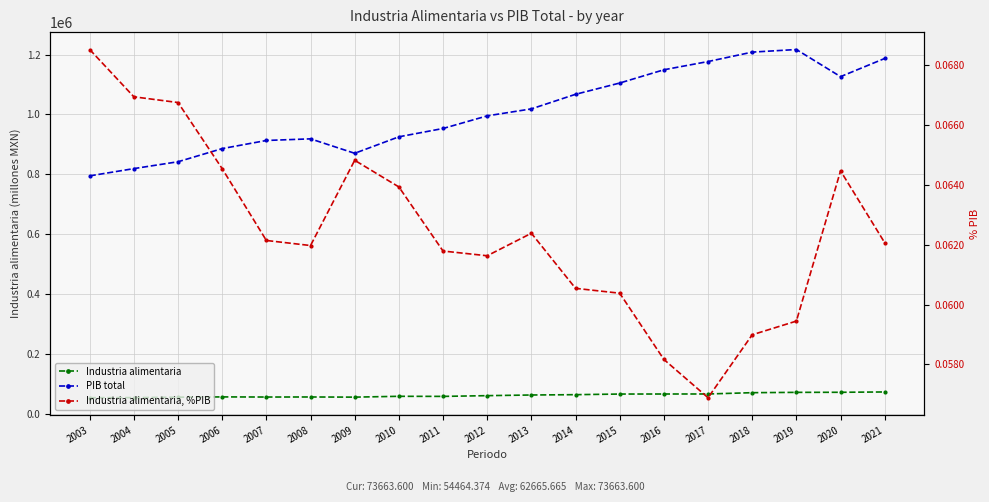

What is the difference between the highest and lowest values at 2003?

794957.3